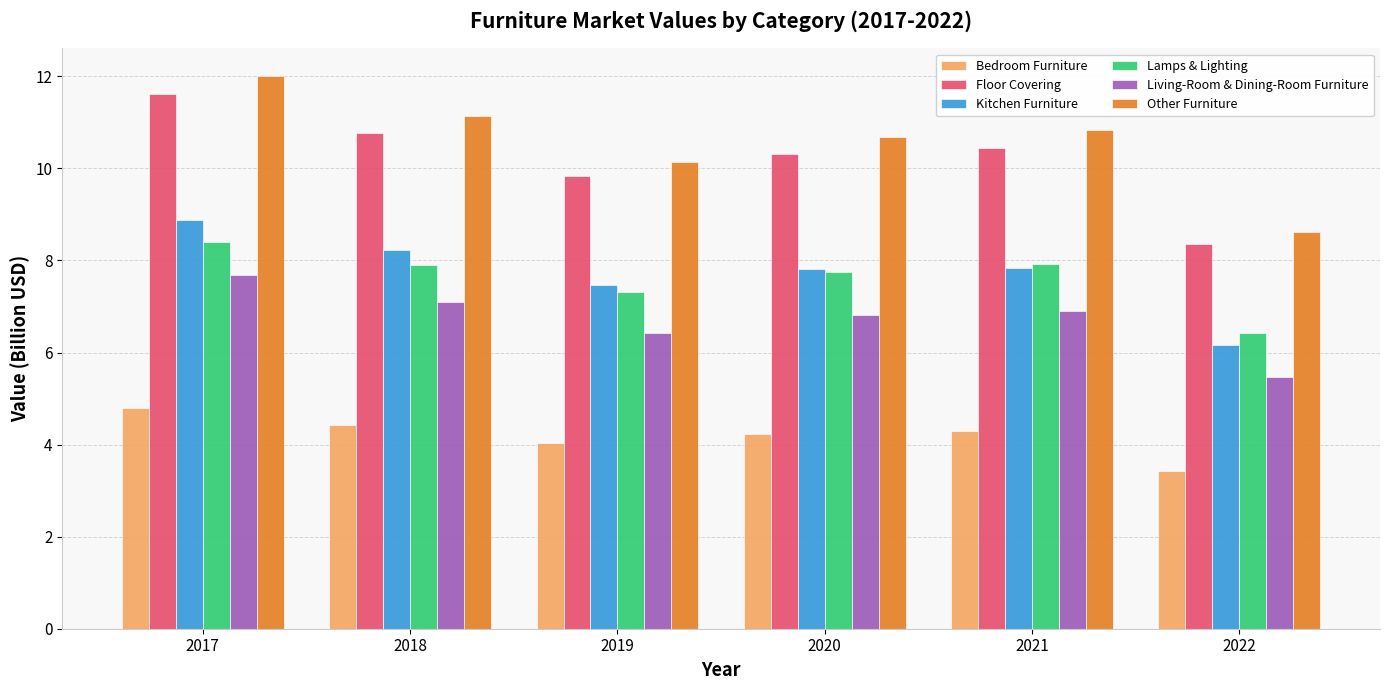

What is the value of the Floor Covering bar at the 4th from the left?

10.3